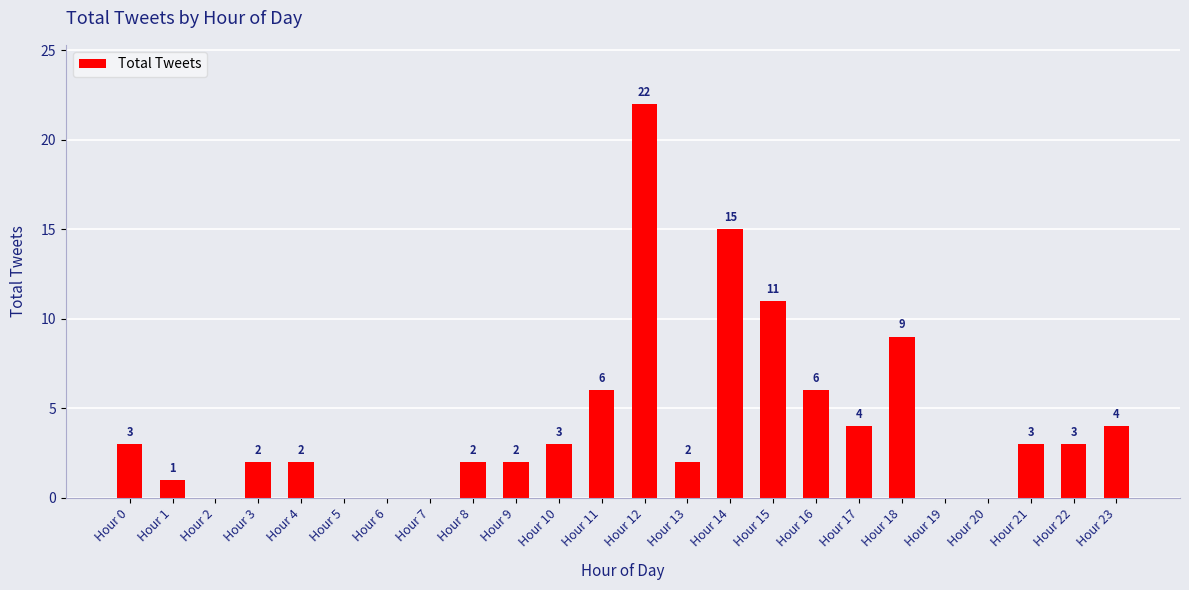

True or false: the data shows 11 at Hour 15.

True